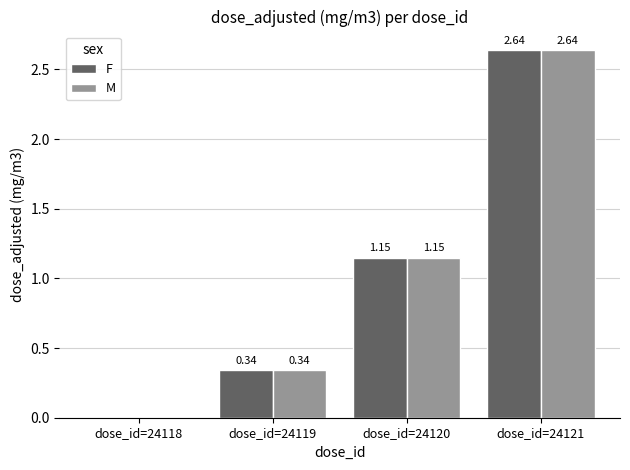

At which label does F first exceed 1?

dose_id=24120